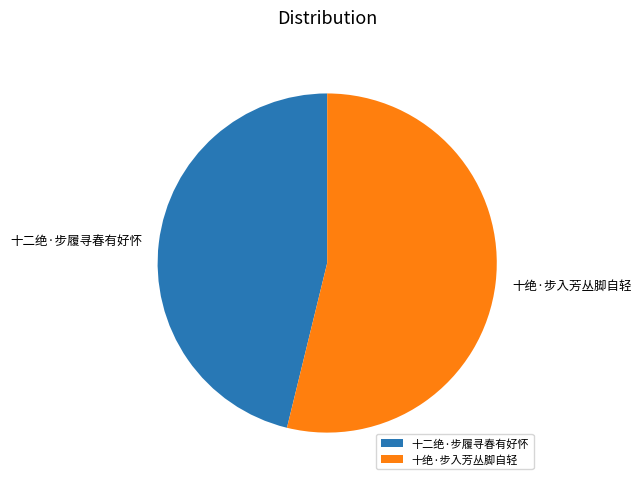

Approximately how many times larger is the value at 十绝·步入芳丛脚自轻 compared to 十二绝·步履寻春有好怀?

1.2